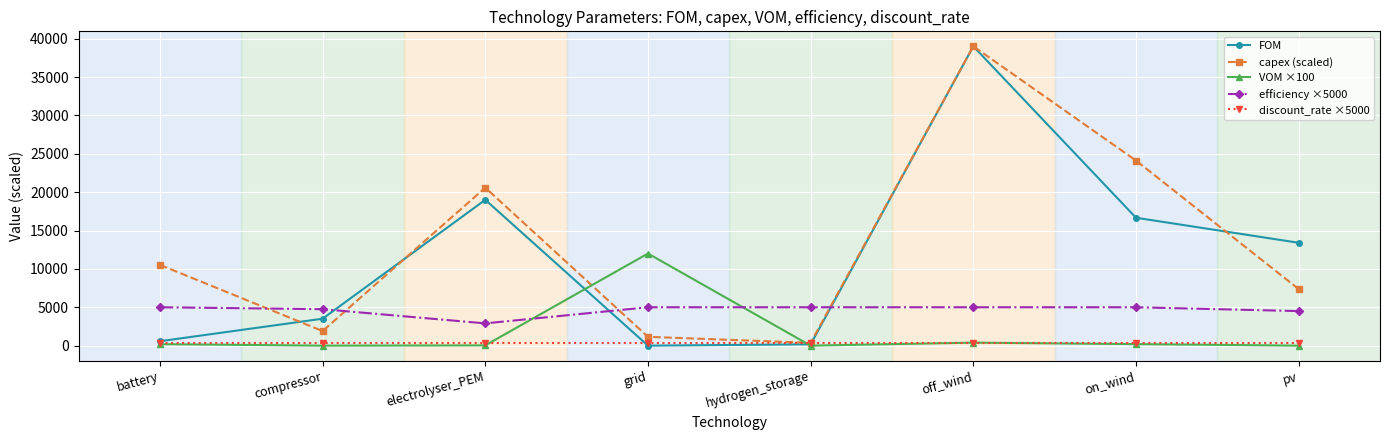

What is the minimum value for efficiency ×5000?

2900.0